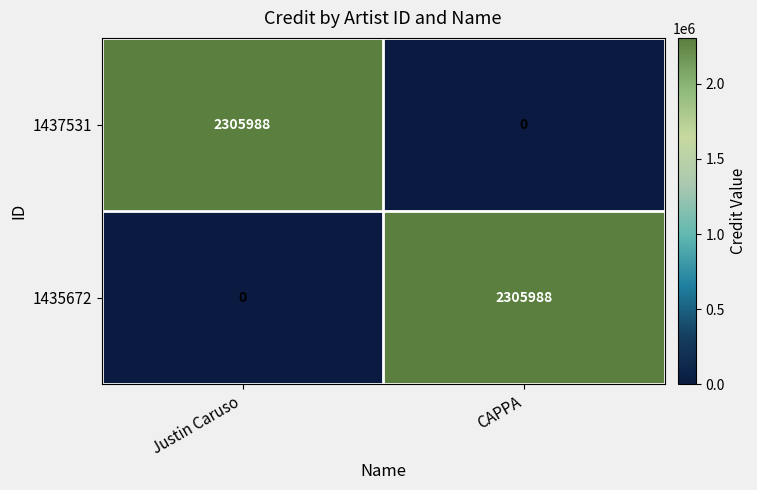

What is the total value across all series at Justin Caruso?

2305988